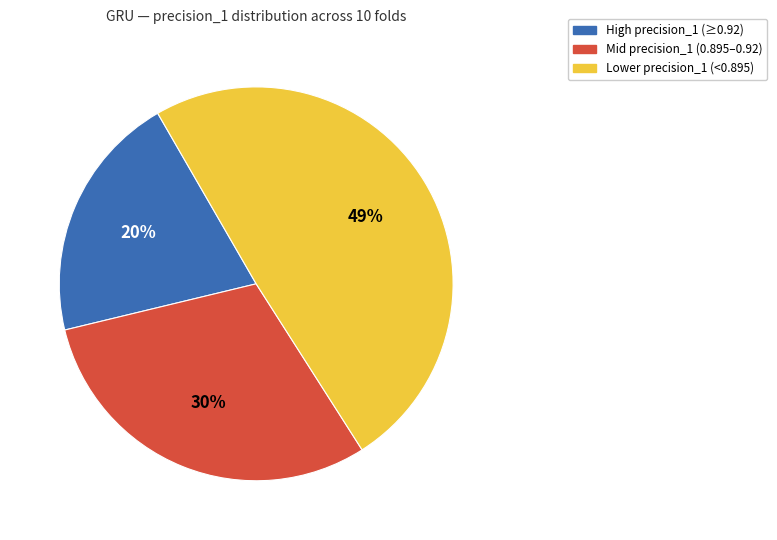

To the nearest percent, what is the average slice percentage?

33%